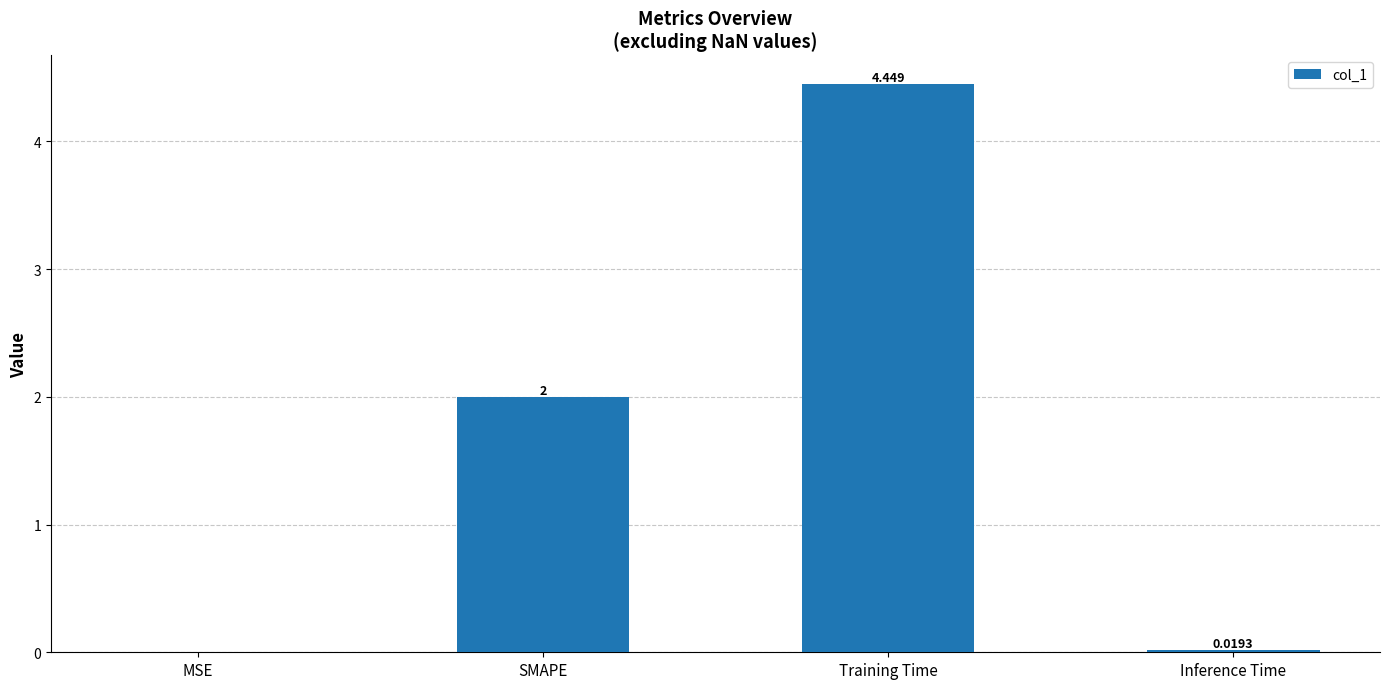

Which label corresponds to the largest value in the chart?

Training Time